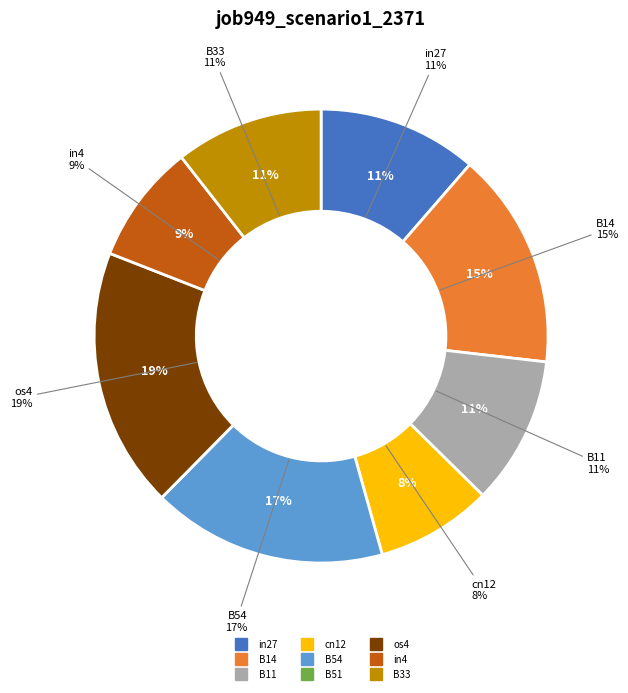

Does B51 represent more than half of the total?

No